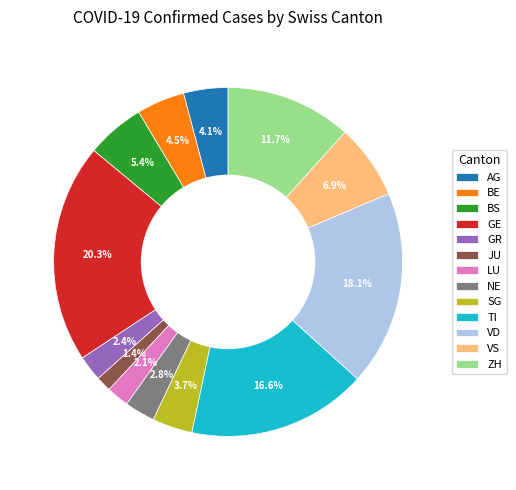

How much of the chart is everything except LU?

97.9%